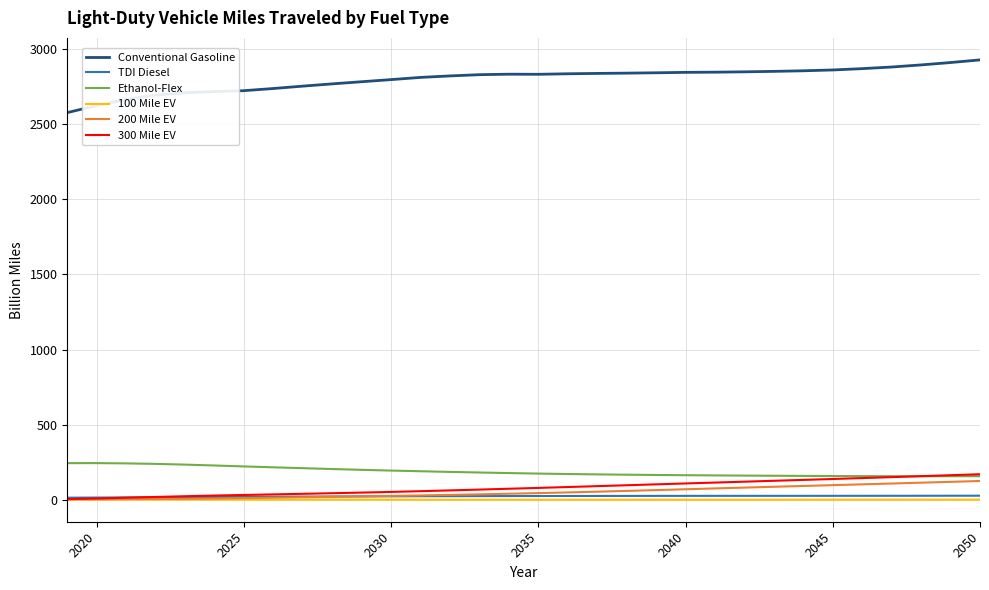

What is the highest value of the 300 Mile EV series?

171.1